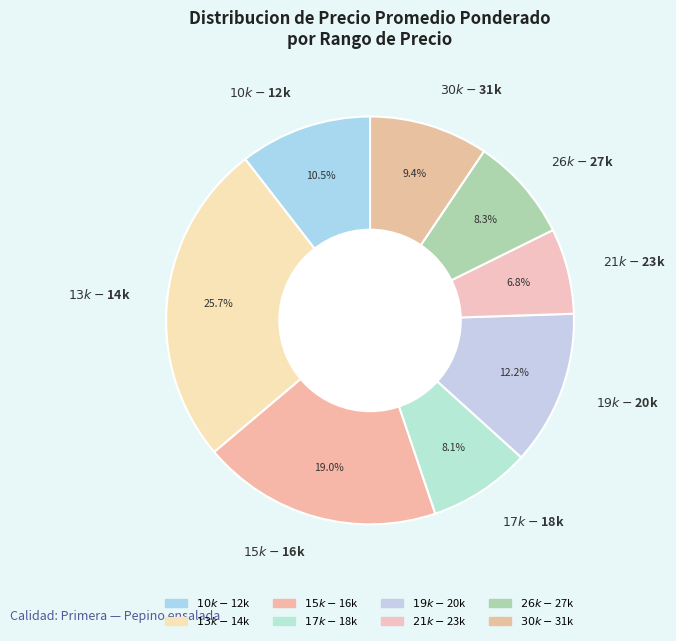

Does any single category account for the majority?

No